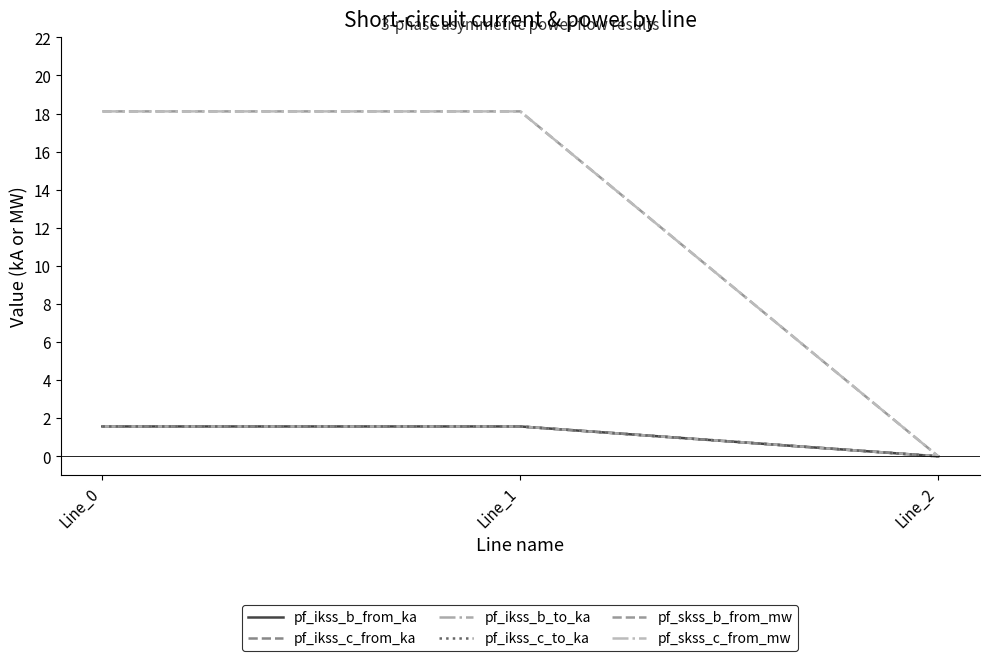

What is the sum of all pf_ikss_c_from_ka values?

3.1